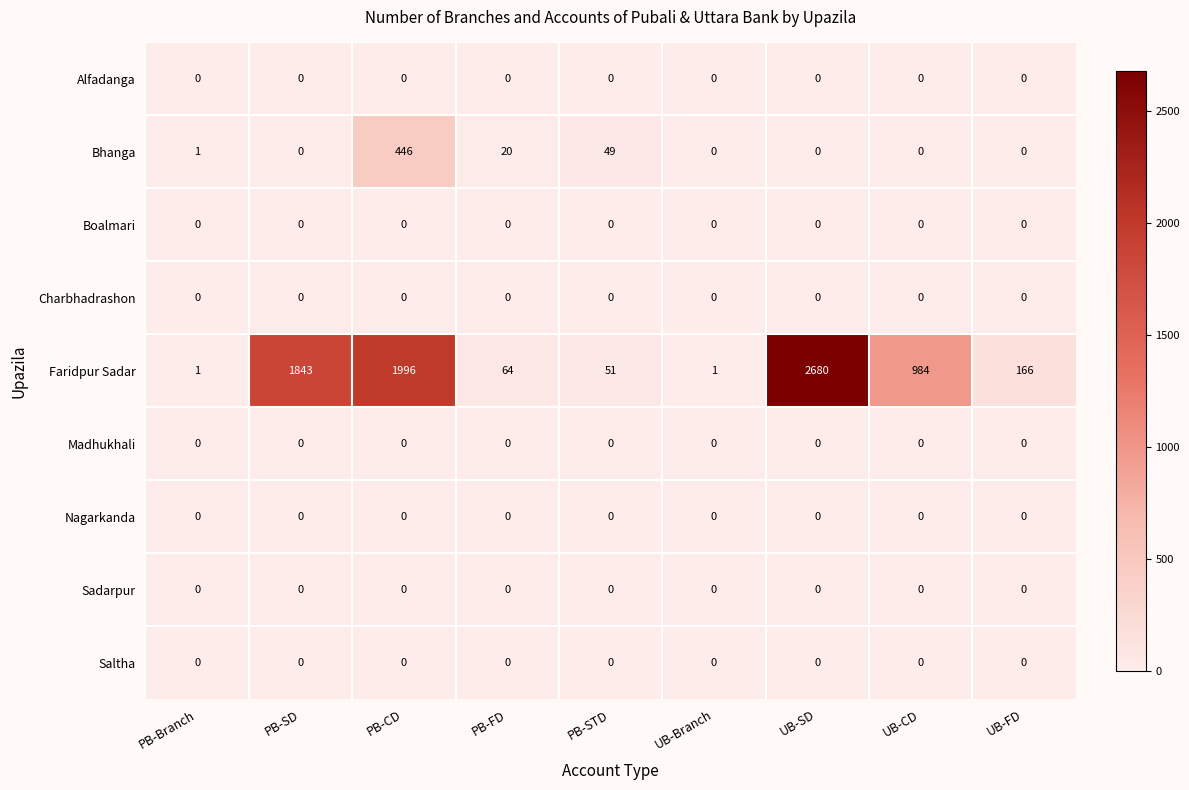

Which category has the highest value across all series?

UB-SD